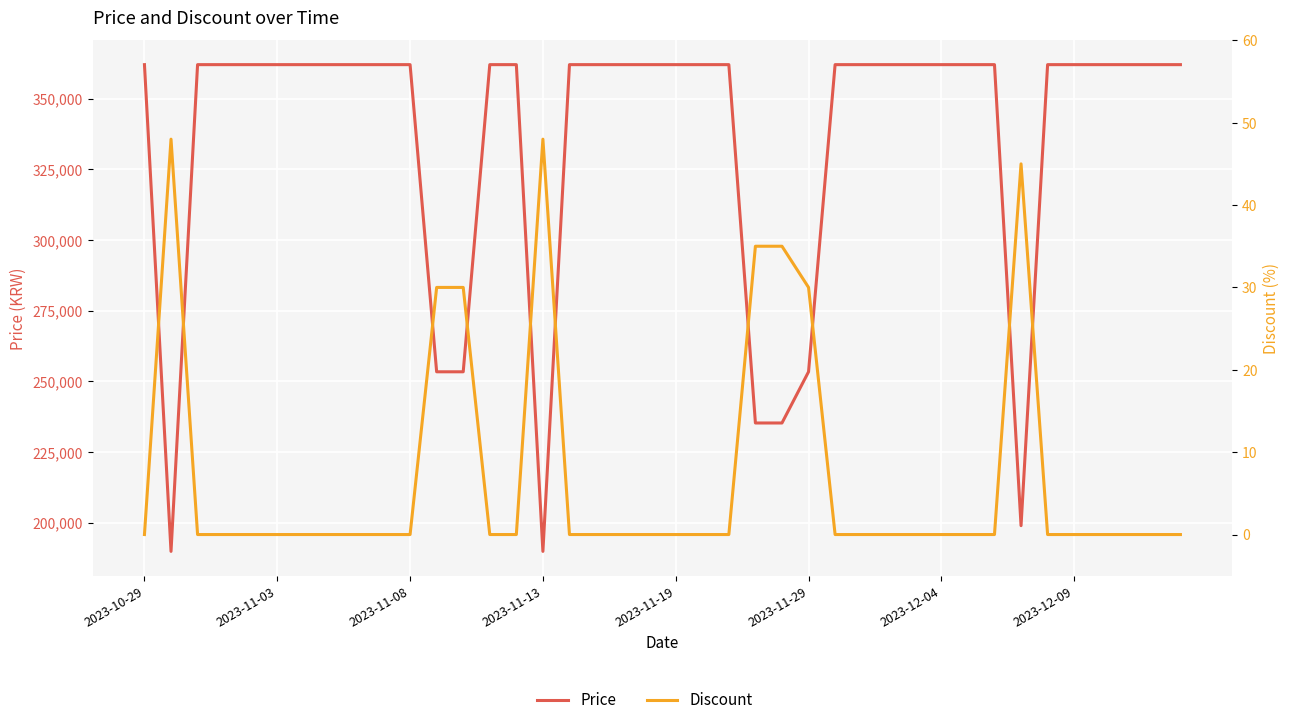

At which category does the chart reach its minimum across all series?

2023-10-29